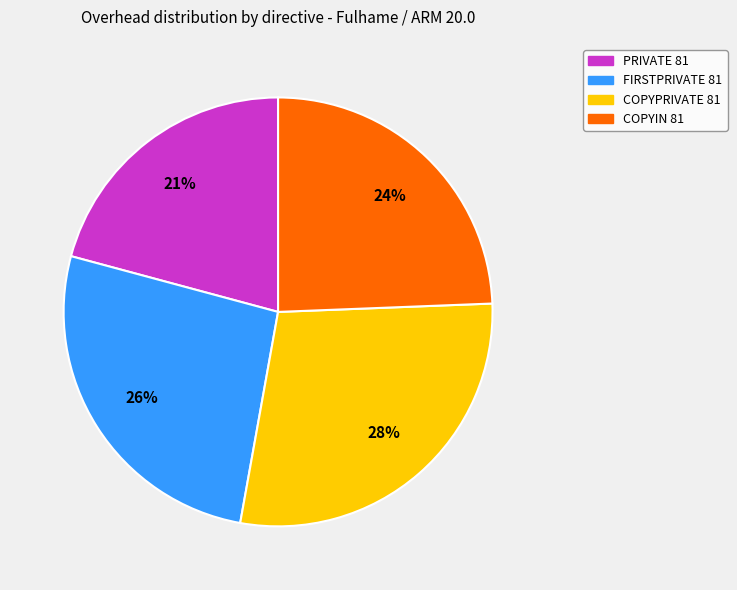

To the nearest percent, what is the combined percentage of COPYIN 81 and FIRSTPRIVATE 81?

51%